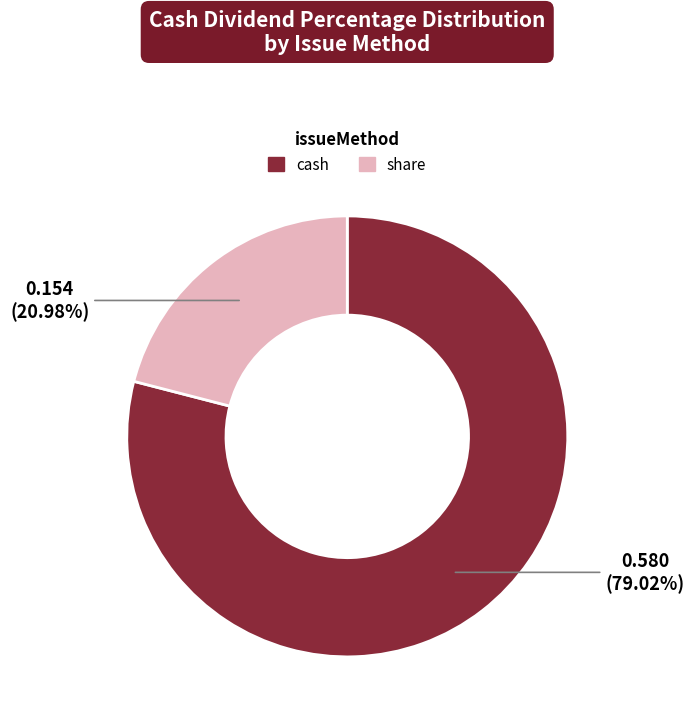

Does any single category account for the majority?

Yes